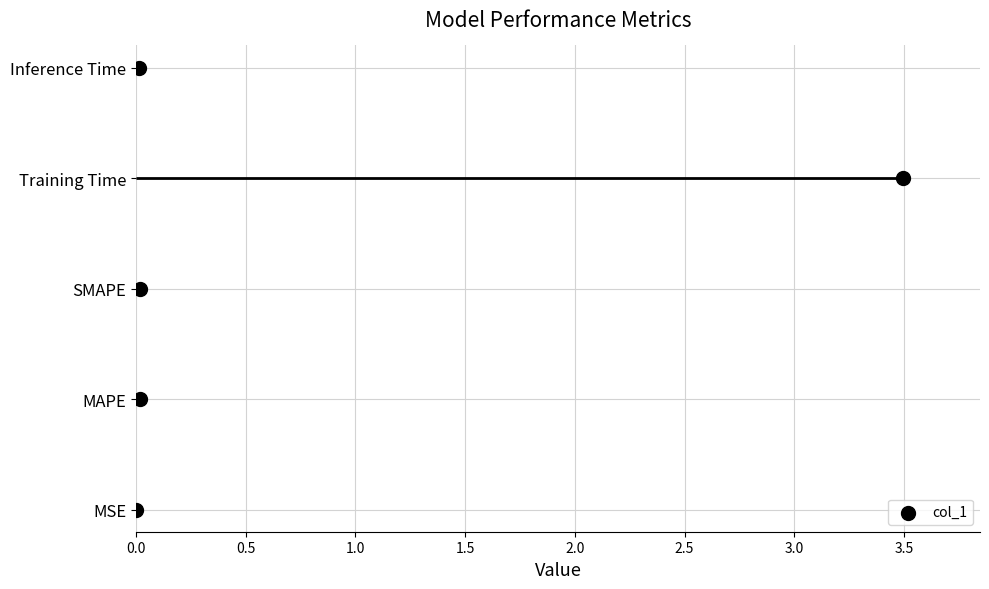

What is the change in value from 0.5 to 1.5?

+2